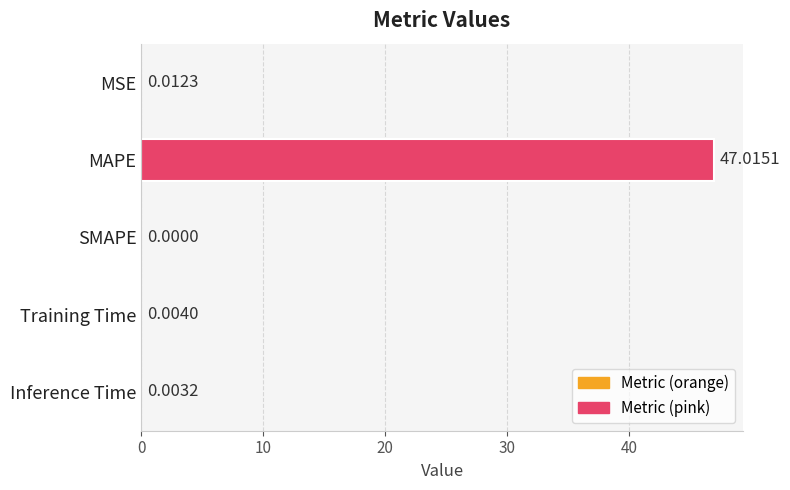

How many positive values are there?

4